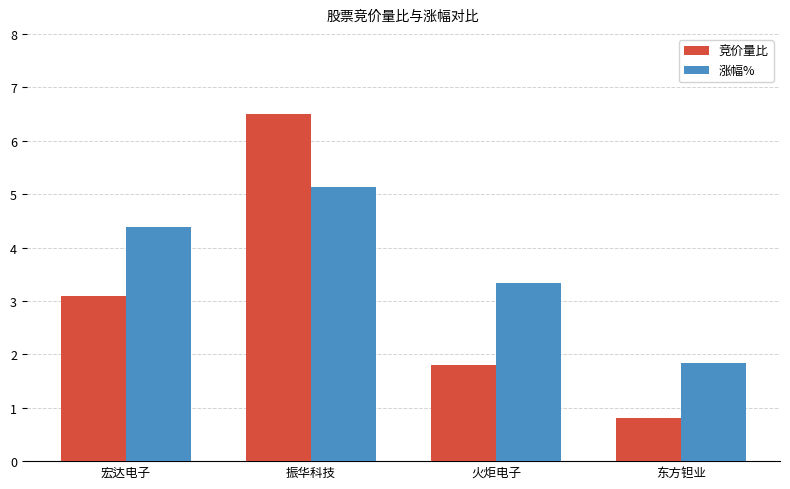

How many data points in 涨幅% are above 4?

2